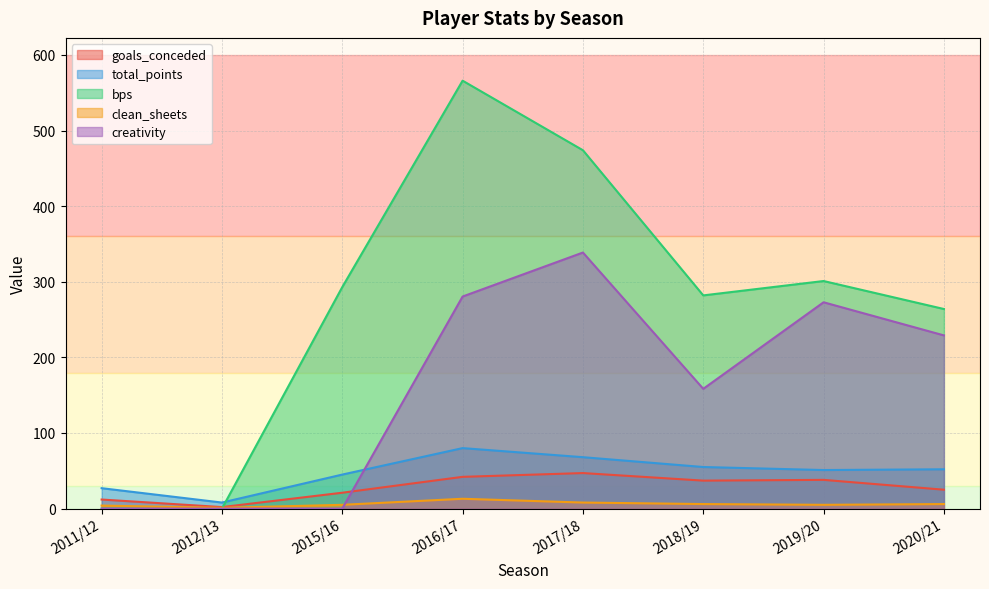

Count the number of data series in this chart.

5